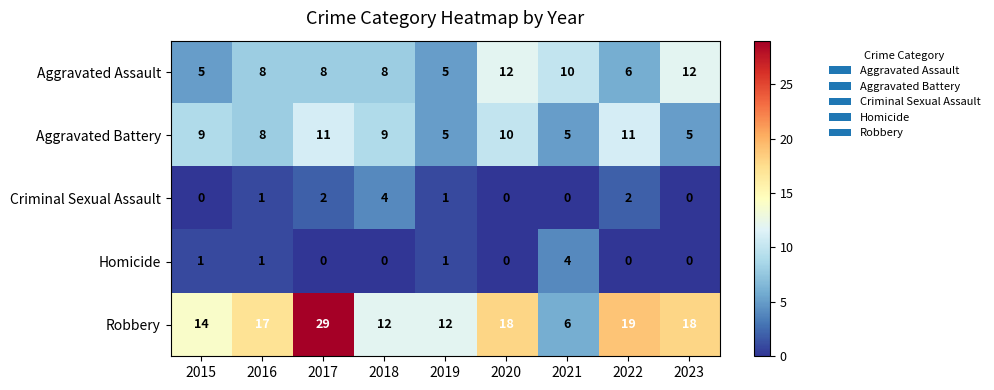

What is the average value of the Aggravated Battery series?

8